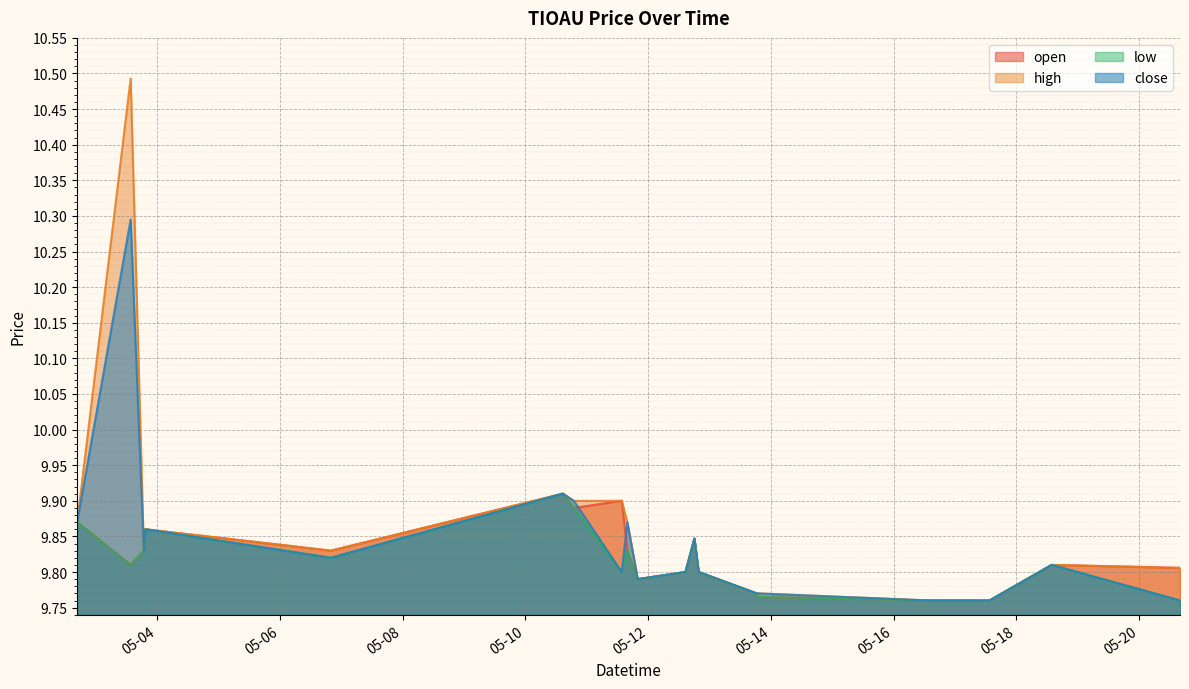

What are all the series names shown in the legend?

open, high, low, close